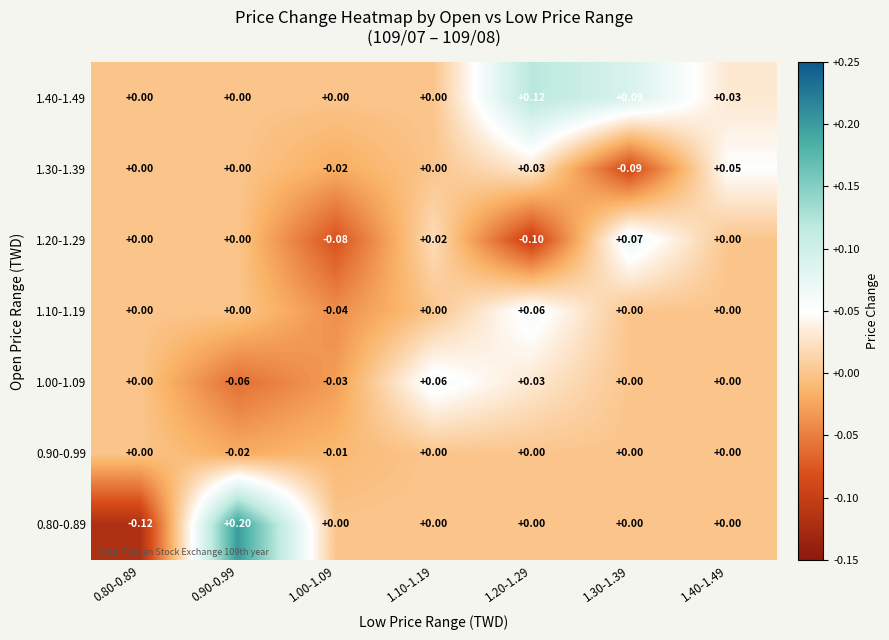

Is the value of 1.40-1.49 at 0.80-0.89 greater than the value of 1.30-1.39 at 1.30-1.39?

Yes